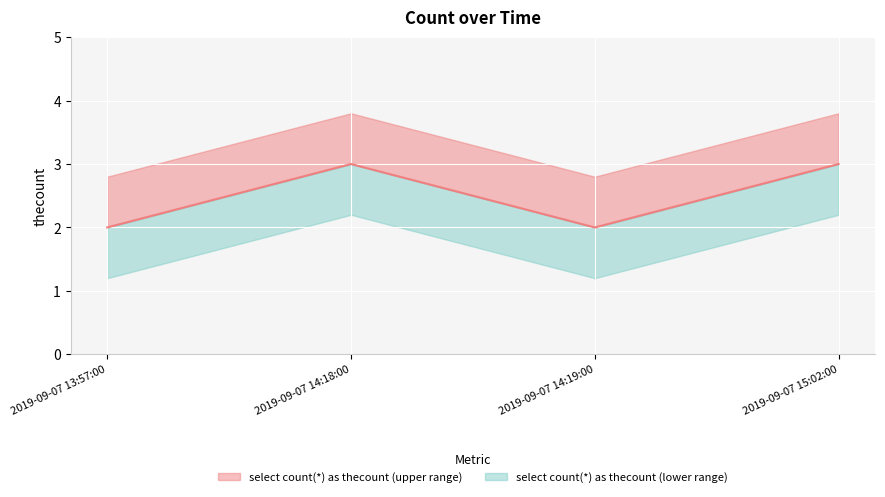

What is the value of the 3rd point from the left?

2